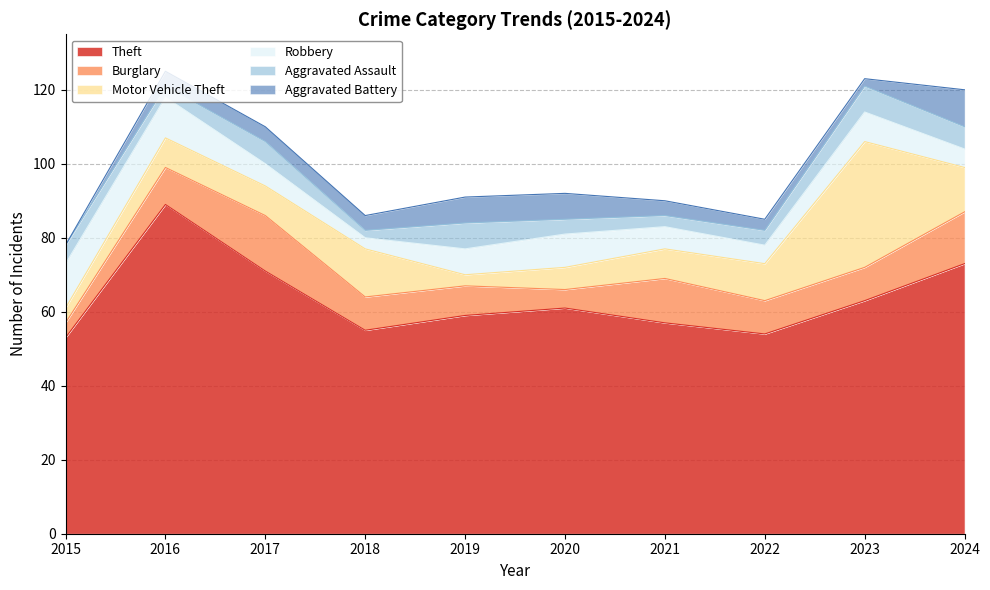

How many times do Motor Vehicle Theft and Aggravated Assault cross each other?

3